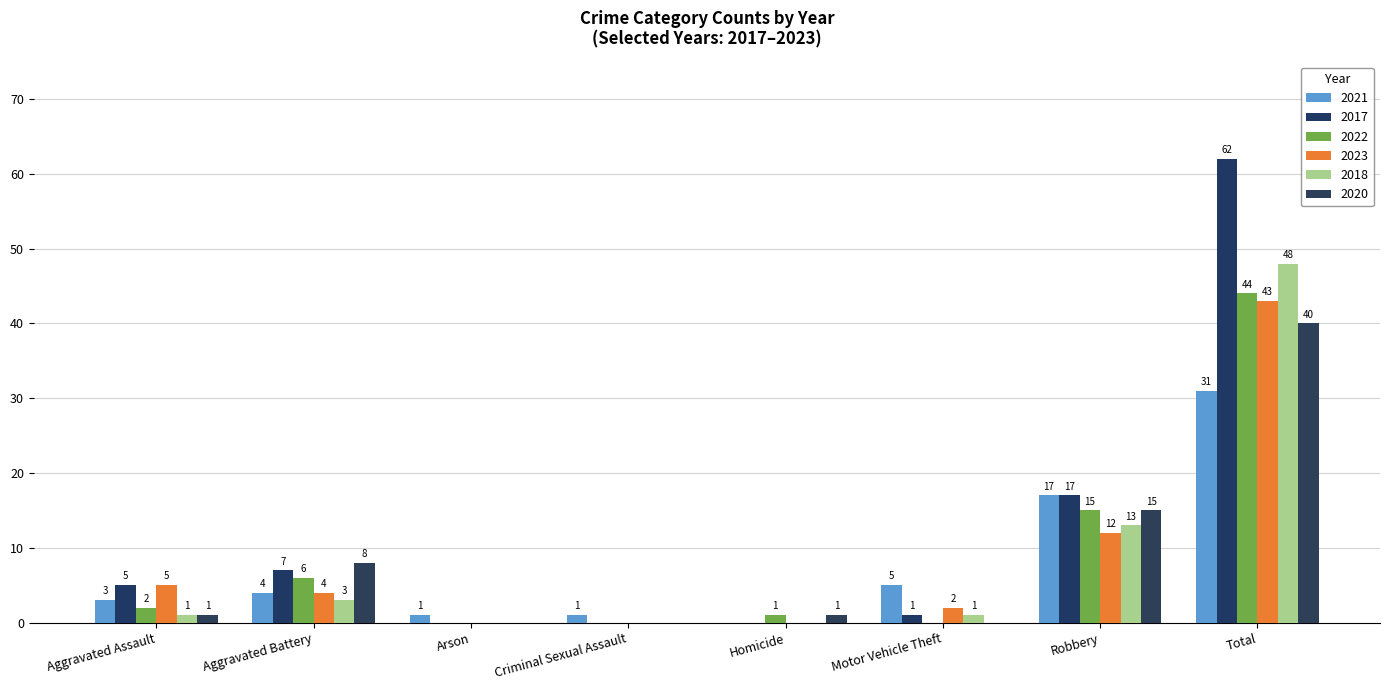

Is the value of 2021 at Criminal Sexual Assault greater than the value of 2018 at Aggravated Battery?

No